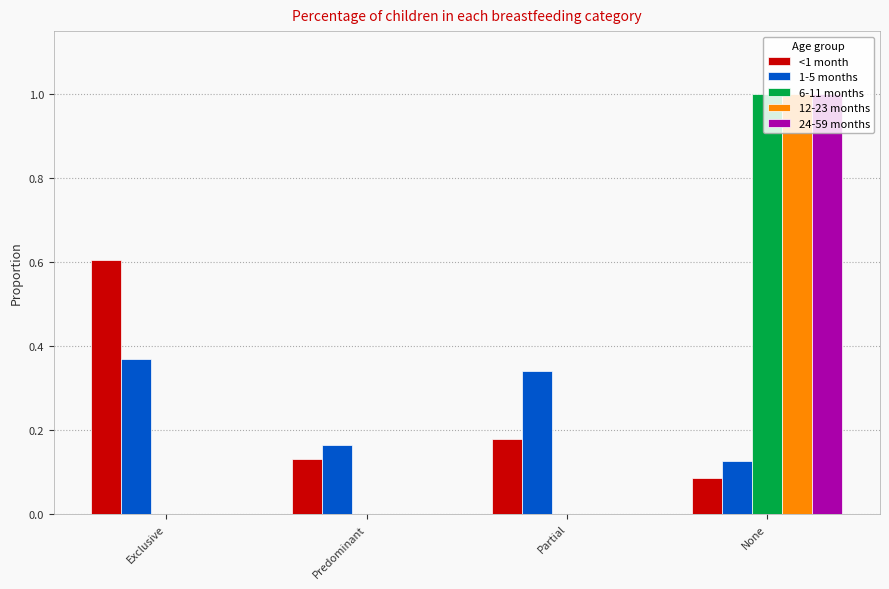

What is the greatest value displayed?

1.0